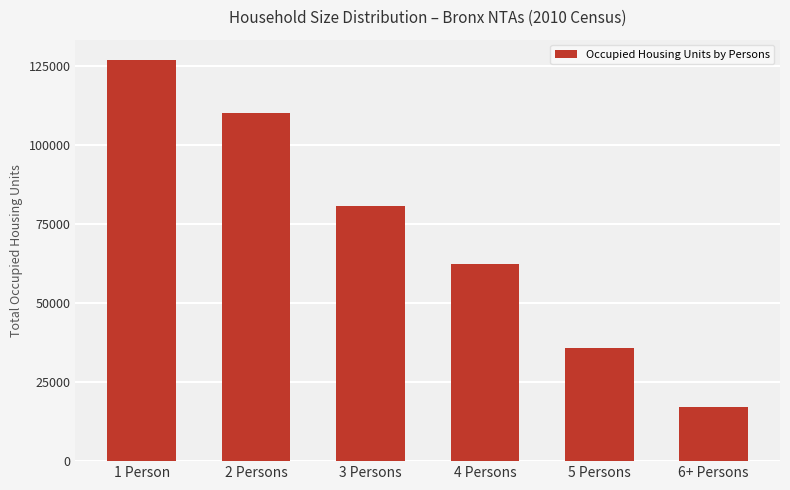

What is the approximate value at 1 Person?

126975